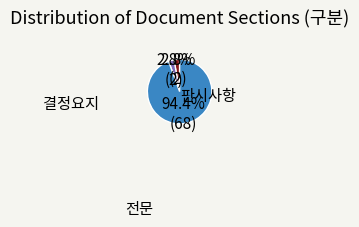

Does any single category account for the majority?

Yes